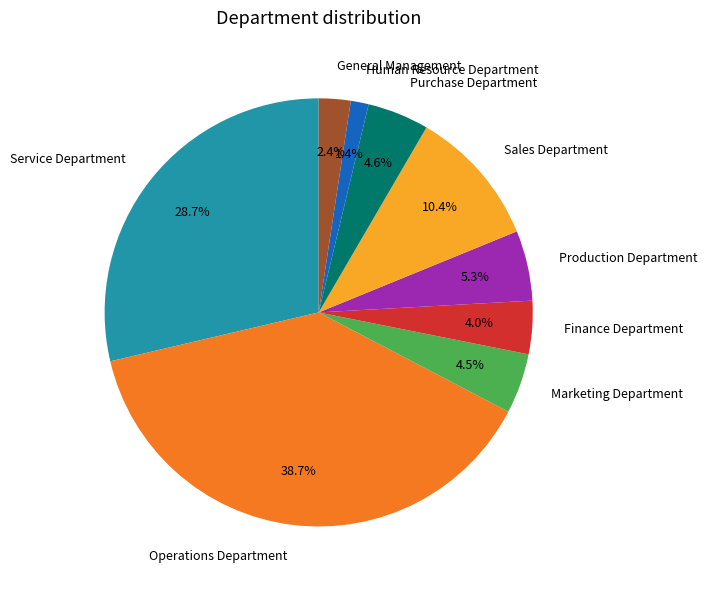

What percentage do General Management and Human Resource Department together represent?

3.8%